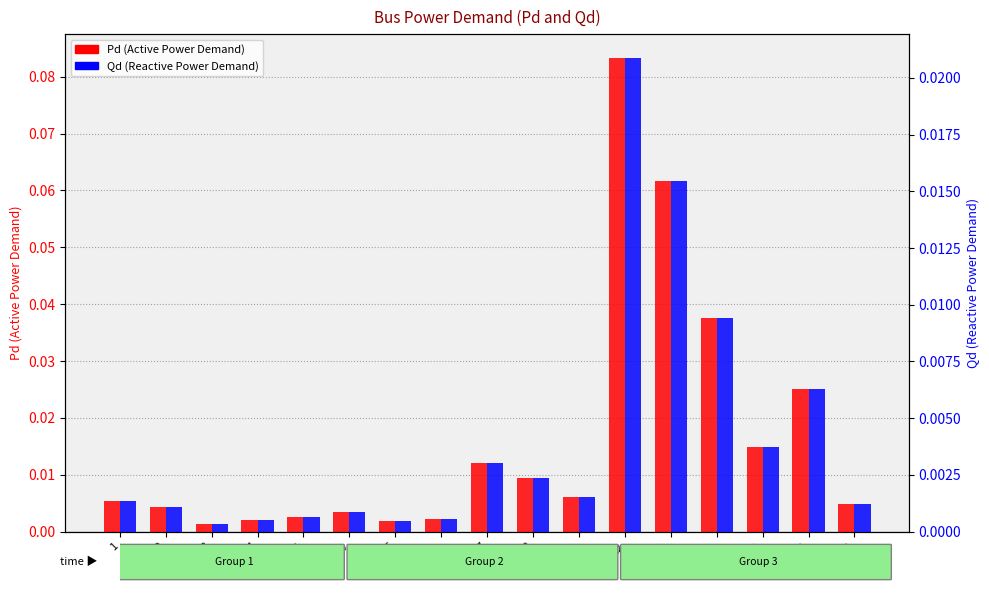

Reading left to right, what are all the values shown in this chart?

Pd: 1=0.0	2=0.0	3=0.0	4=0.0	115=0.0	20=0.0	6=0.0	21=0.0	7=0.0	8=0.0	10=0.0	12=0.1	13=0.1	22=0.0	14=0.0	16=0.0	25=0.0
Qd: 1=0.0	2=0.0	3=0.0	4=0.0	115=0.0	20=0.0	6=0.0	21=0.0	7=0.0	8=0.0	10=0.0	12=0.0	13=0.0	22=0.0	14=0.0	16=0.0	25=0.0